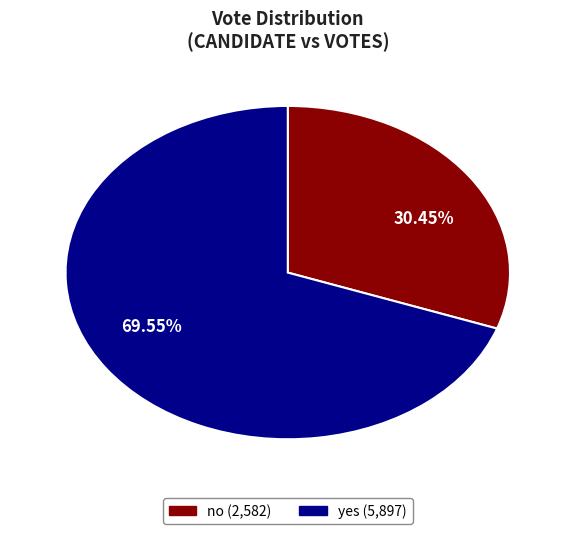

What is the ratio of the value at no to the value at yes?

0.4